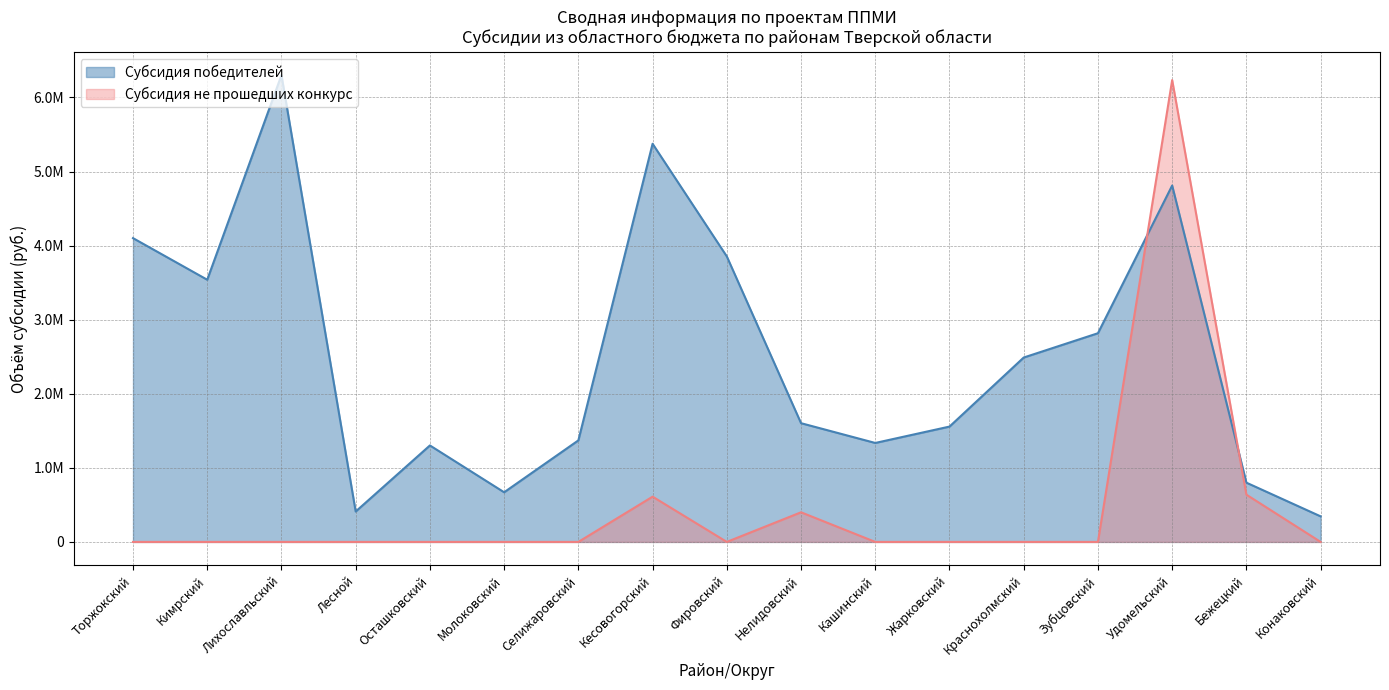

Count the number of categories in the chart.

17